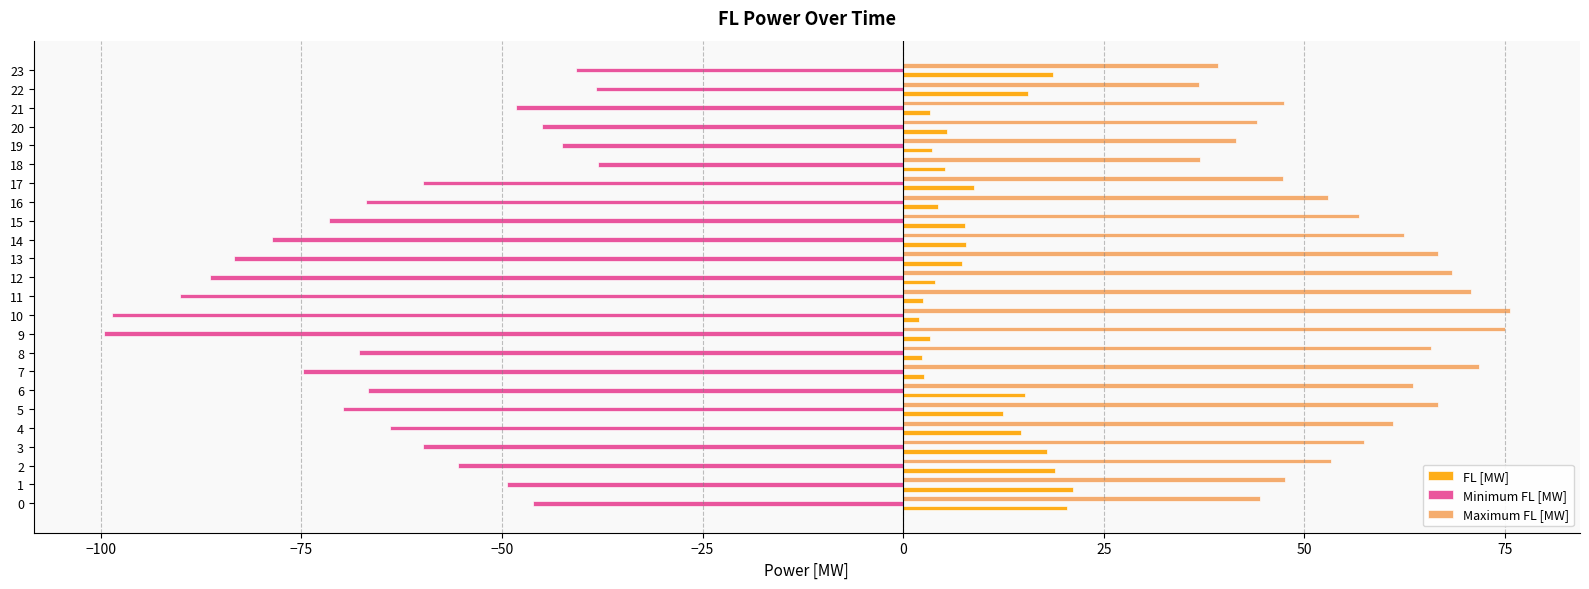

What is the approximate value of FL [MW] at 15?

7.7